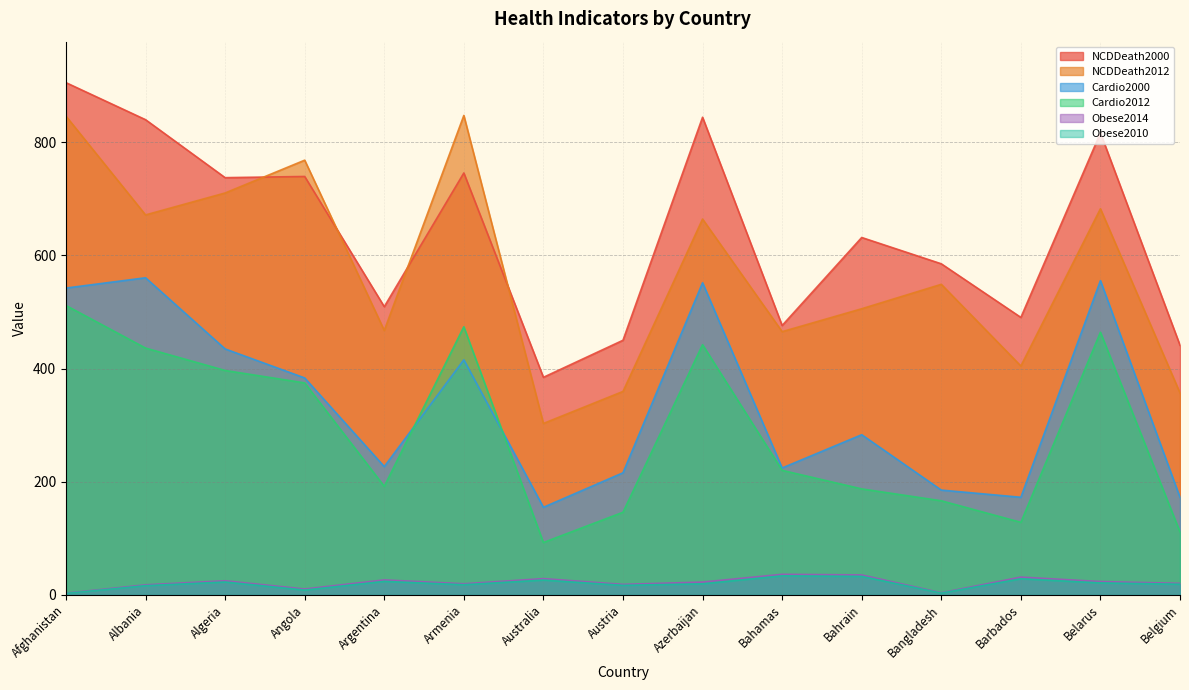

What are all the series names shown in the legend?

NCDDeath2000, NCDDeath2012, Cardio2000, Cardio2012, Obese2014, Obese2010